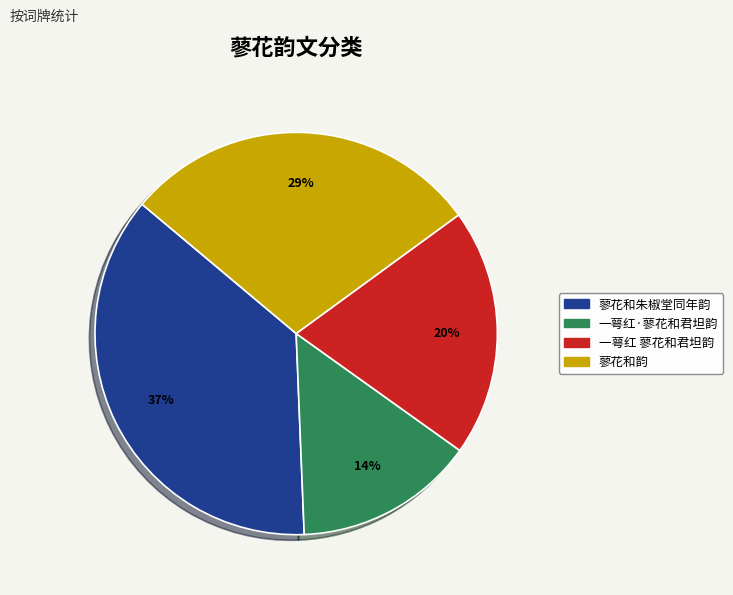

To the nearest percent, what is the average slice percentage?

25%